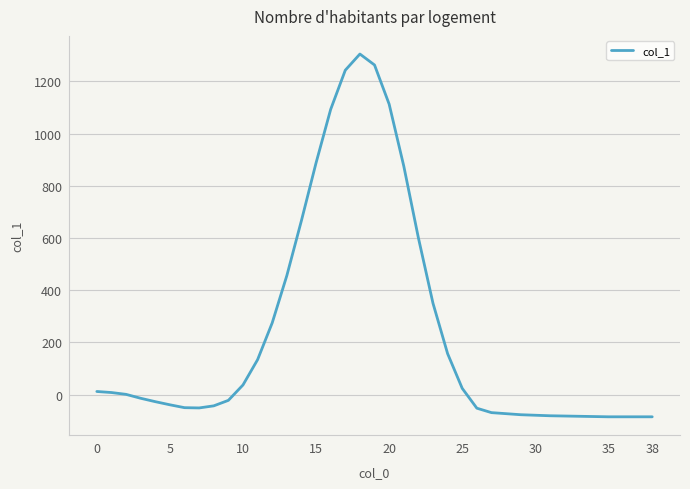

What is the minimum value shown in the chart?

-85